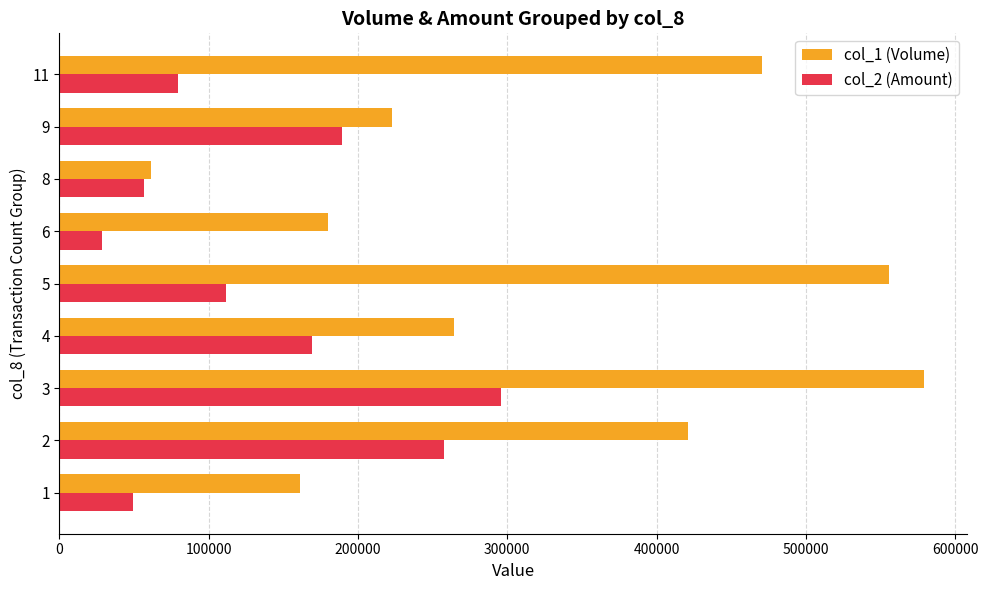

Between 6 and 11, which series saw the biggest shift?

col_1 (Volume)